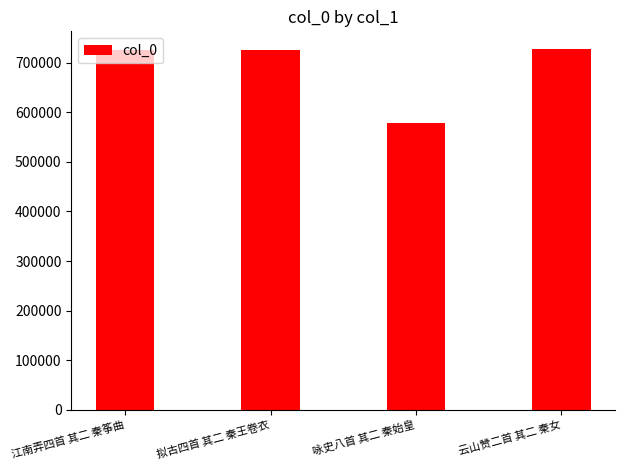

How many bars are there in total?

4